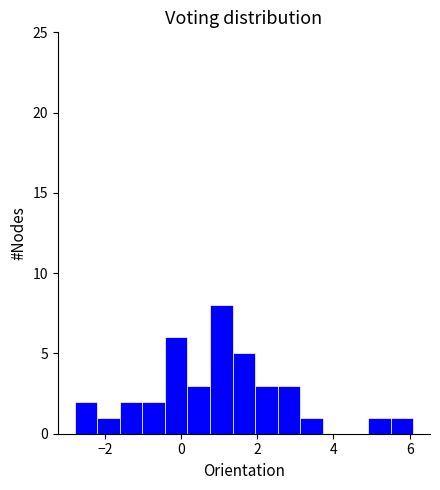

Read against the x-axis, roughly where is the centre of the tallest bar?

1.0